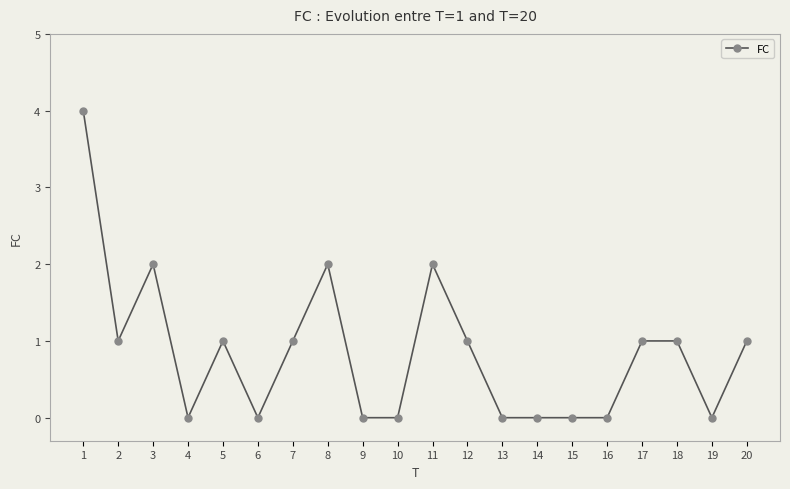

Reading left to right, extract all data points from this chart.

4	1	2	0	1	0	1	2	0	0	2	1	0	0	0	0	1	1	0	1